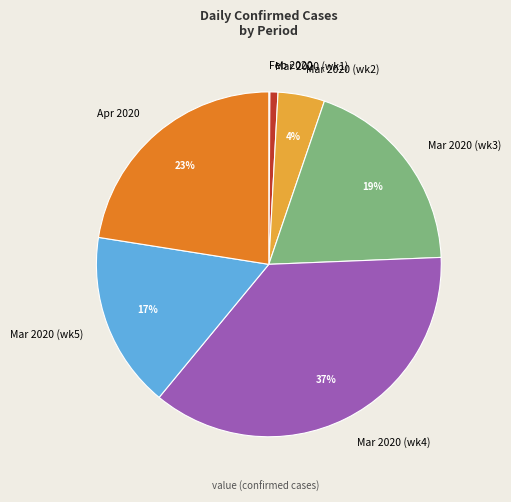

Is there a majority slice in this chart?

No